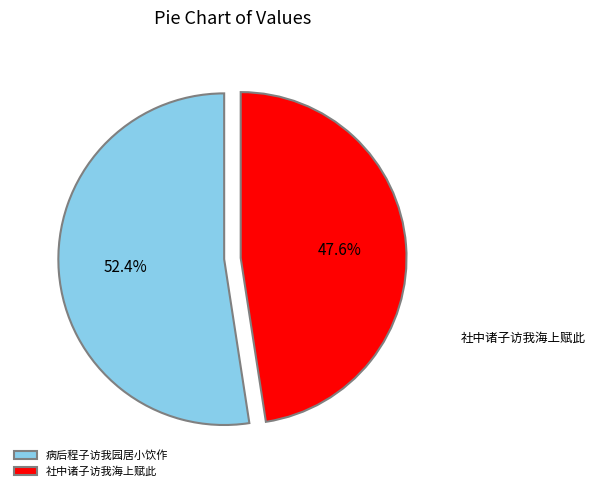

Do 社中诸子访我海上赋此 and 病后程子访我园居小饮作 together represent more than half of the pie?

Yes